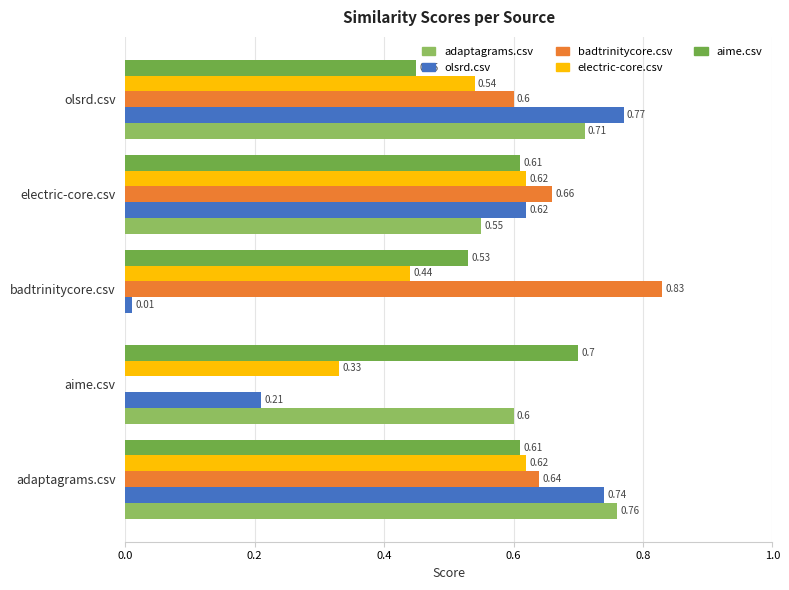

At which label does aime.csv reach its peak?

aime.csv